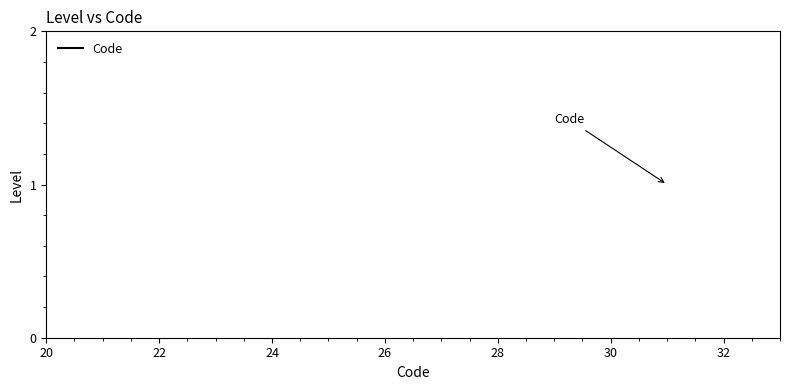

Is it true that the value at 22 is 13?

False